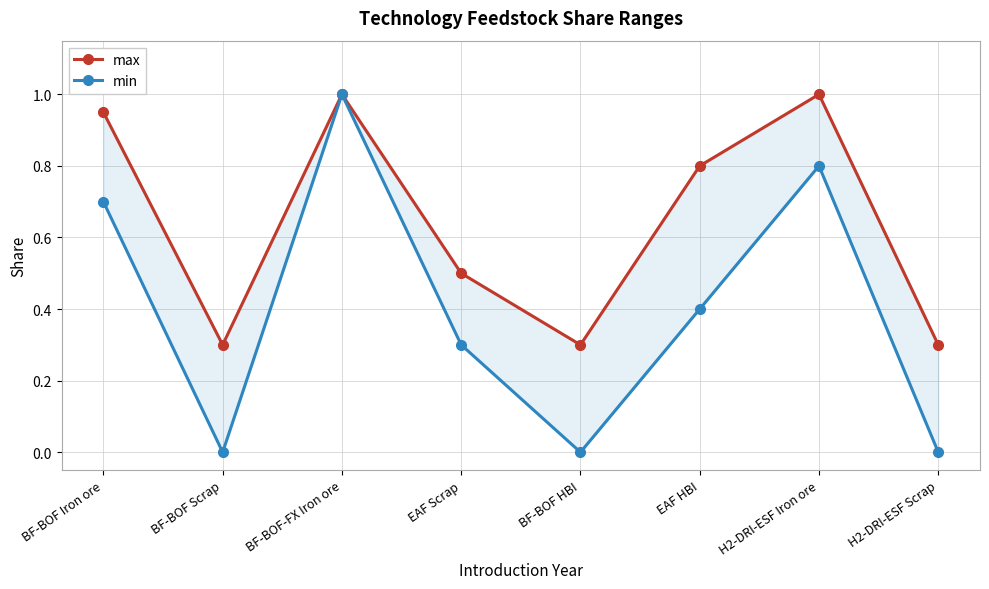

Reading left to right, transcribe all the data shown in this chart.

max: BF-BOF Iron ore=0.9	BF-BOF Scrap=0.3	BF-BOF-FX Iron ore=1.0	EAF Scrap=0.5	BF-BOF HBI=0.3	EAF HBI=0.8	H2-DRI-ESF Iron ore=1.0	H2-DRI-ESF Scrap=0.3
min: BF-BOF Iron ore=0.7	BF-BOF Scrap=0.0	BF-BOF-FX Iron ore=1.0	EAF Scrap=0.3	BF-BOF HBI=0.0	EAF HBI=0.4	H2-DRI-ESF Iron ore=0.8	H2-DRI-ESF Scrap=0.0